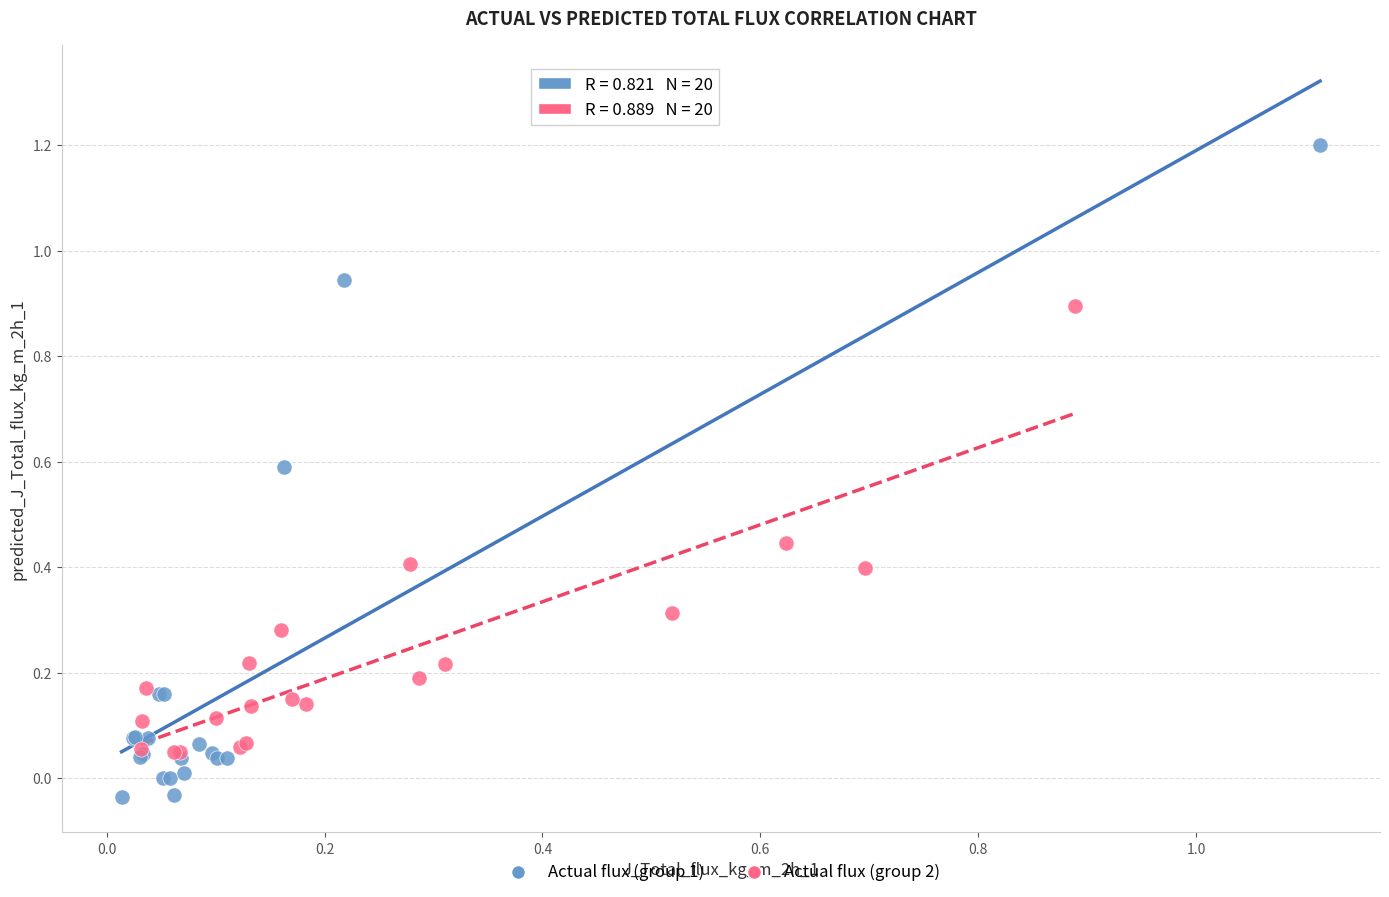

Which series contains the highest Y value?

Actual flux (group 1)